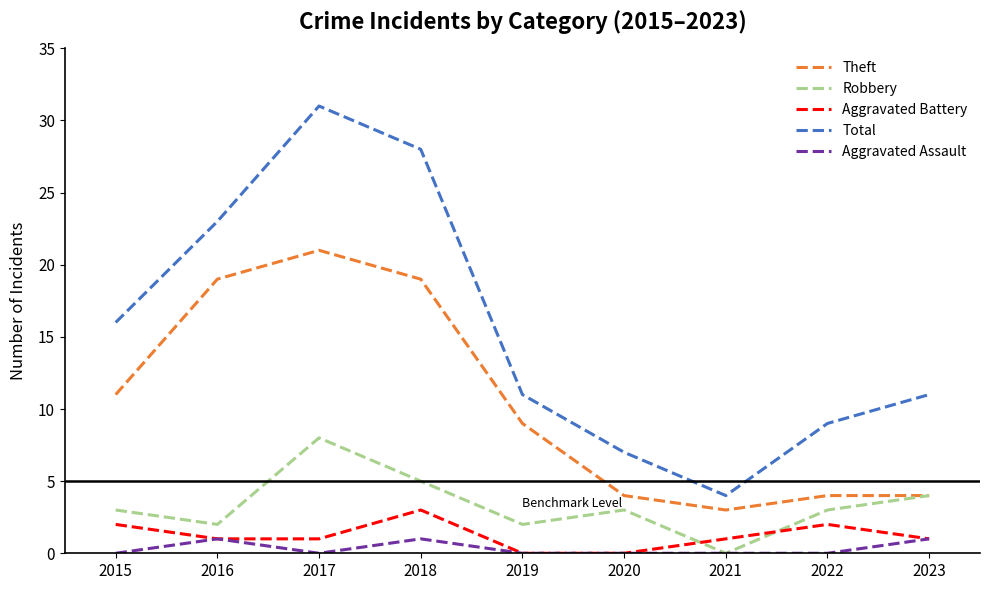

How many values in Robbery are above zero?

8